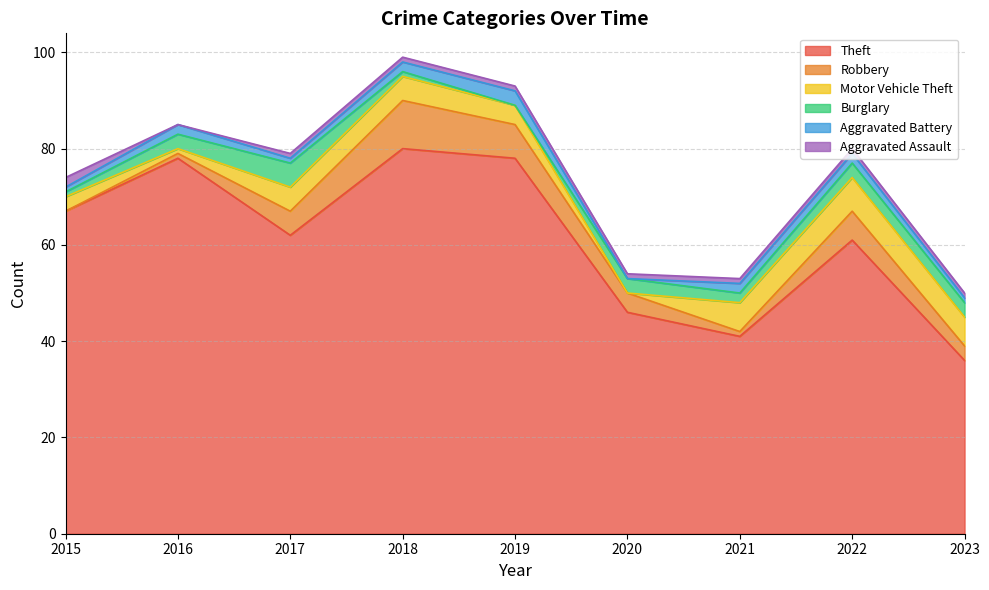

Reading left to right, what are all the values shown in this chart?

Theft: 67	78	62	80	78	46	41	61	36
Robbery: 0	1	5	10	7	4	1	6	3
Motor Vehicle Theft: 3	1	5	5	4	0	6	7	6
Burglary: 1	3	5	1	0	3	2	3	3
Aggravated Battery: 1	2	1	2	3	0	2	2	1
Aggravated Assault: 2	0	1	1	1	1	1	1	1